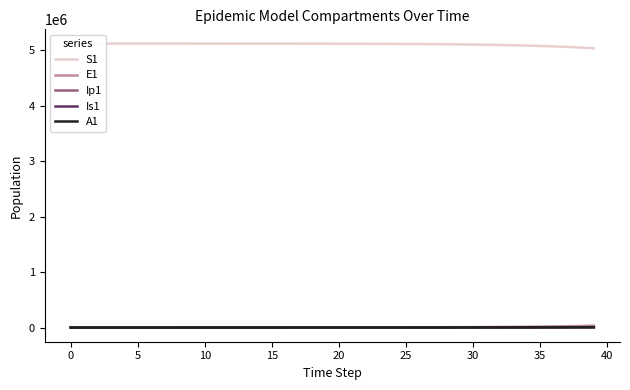

At which label does Ip1 reach its peak?

39